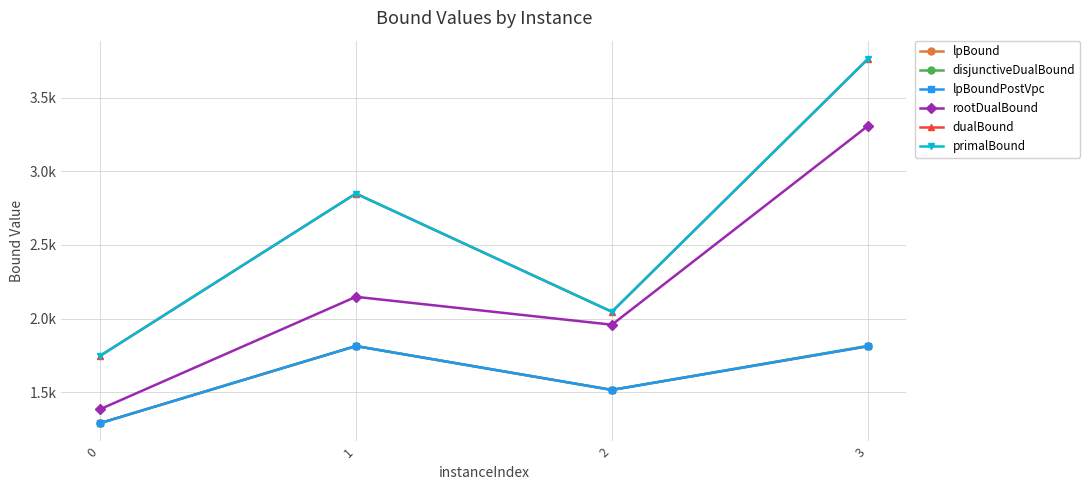

Is this an area chart (filled region under the line)?

No